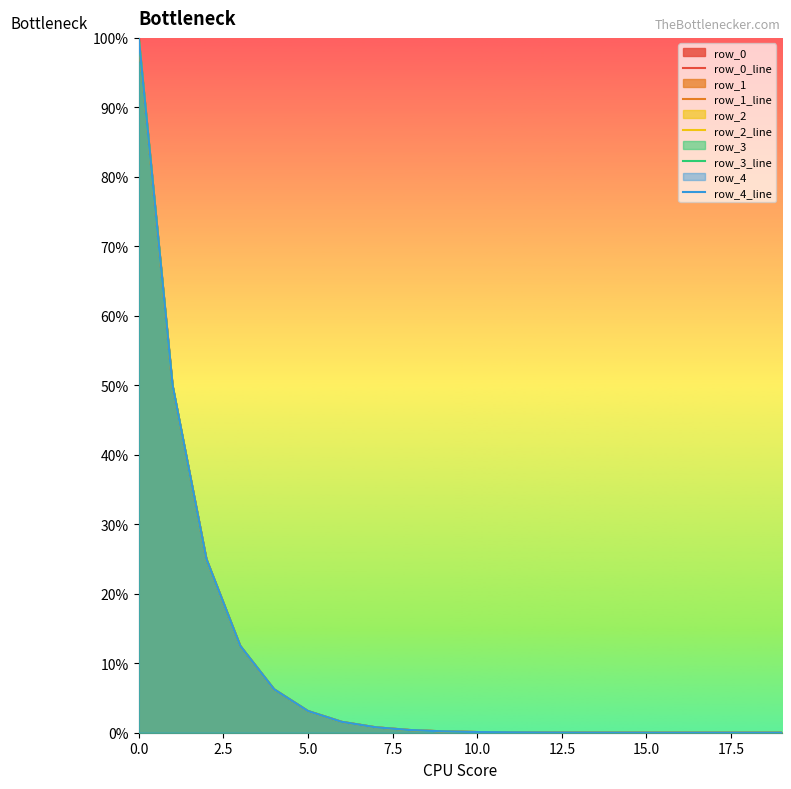

At which label is row_4_line closest to 0?

19